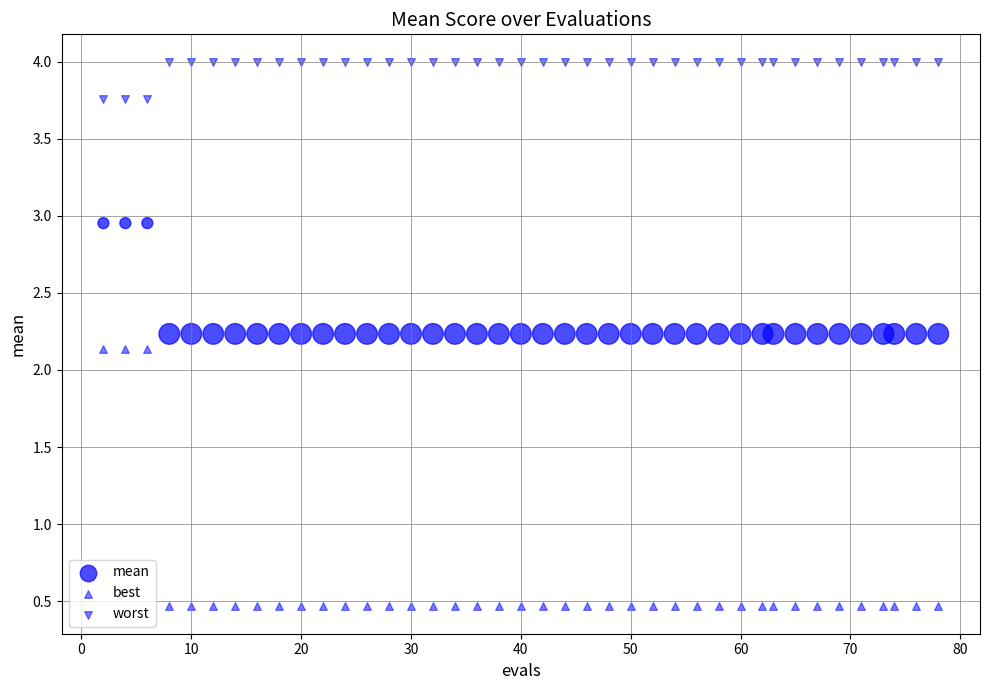

Count the number of points in this scatter plot.

120